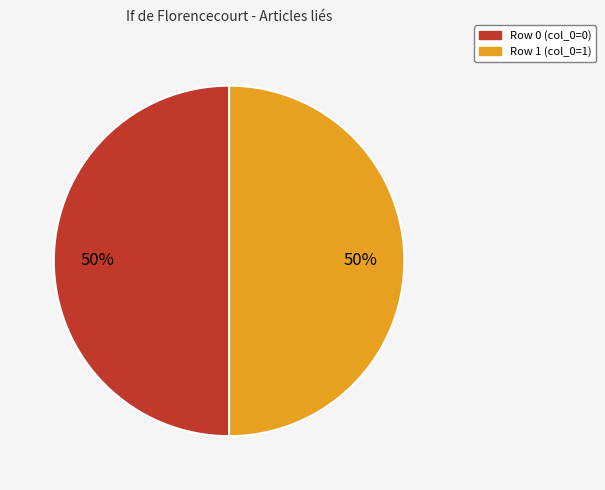

To the nearest percent, what is the combined percentage of Row 0 and Row 1?

100%